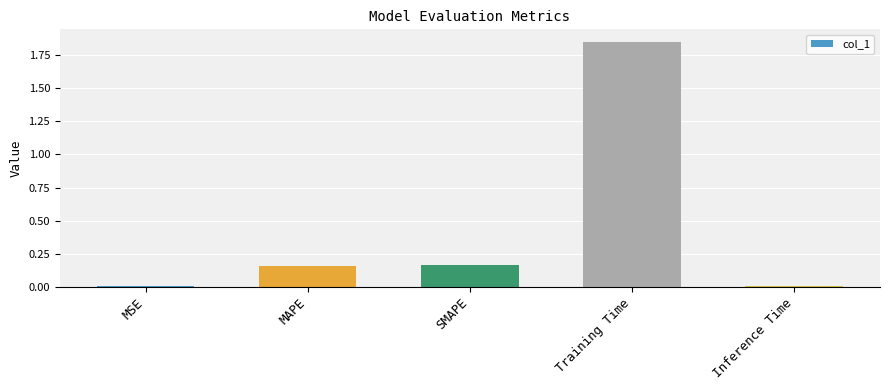

At which category does the chart reach its peak across all series?

Training Time